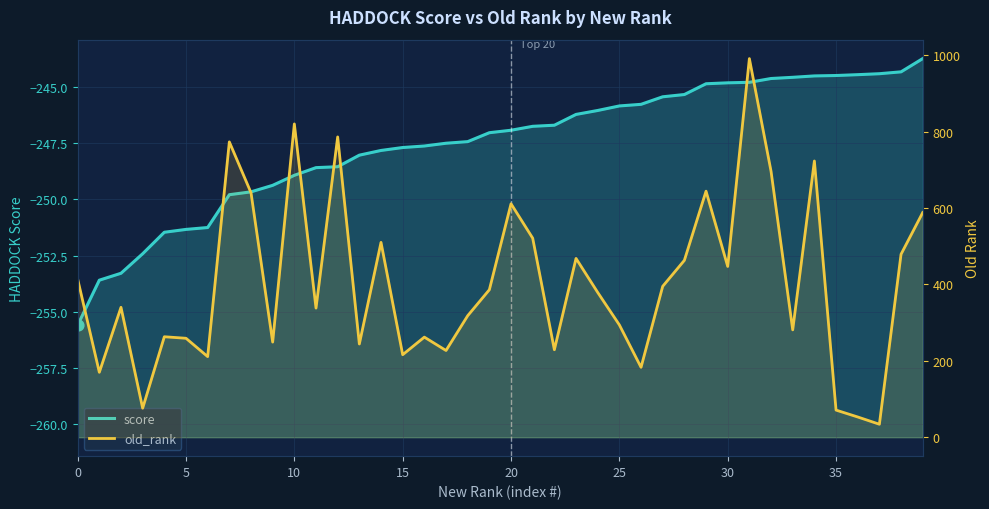

Which series has the widest spread of Y values?

old_rank